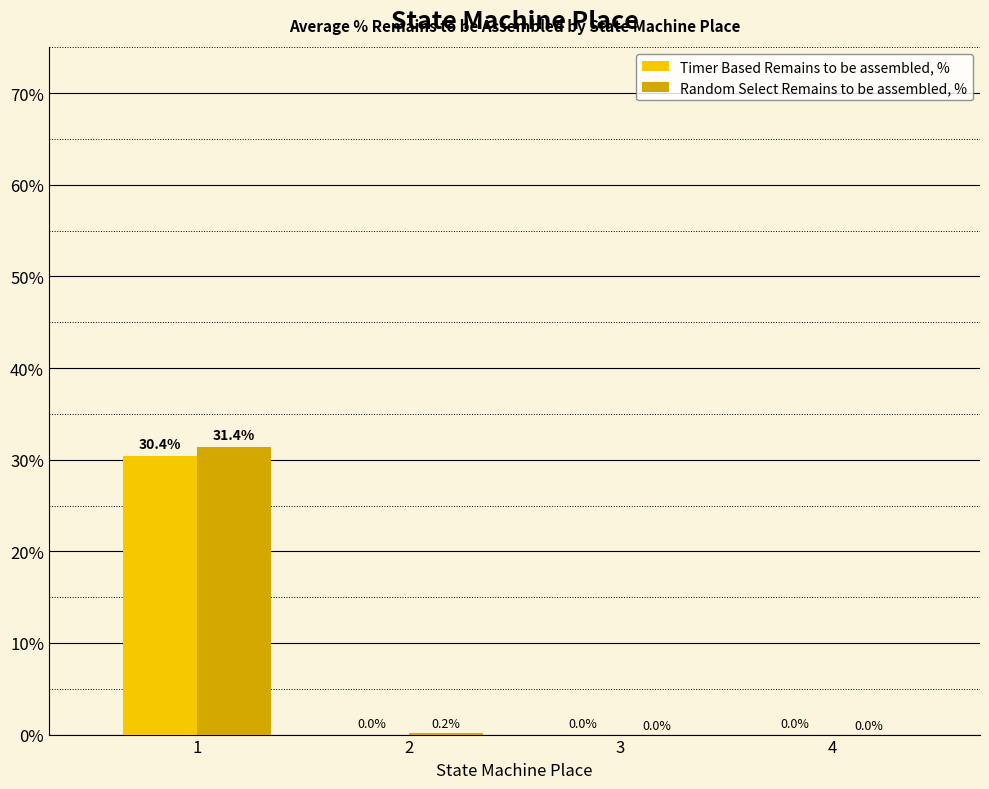

Reading right to left, transcribe all the data shown in this chart.

Timer Based Remains to be assembled, %: 4=0.0	3=0.0	2=0.0	1=30.4
Random Select Remains to be assembled, %: 4=0.0	3=0.0	2=0.2	1=31.4